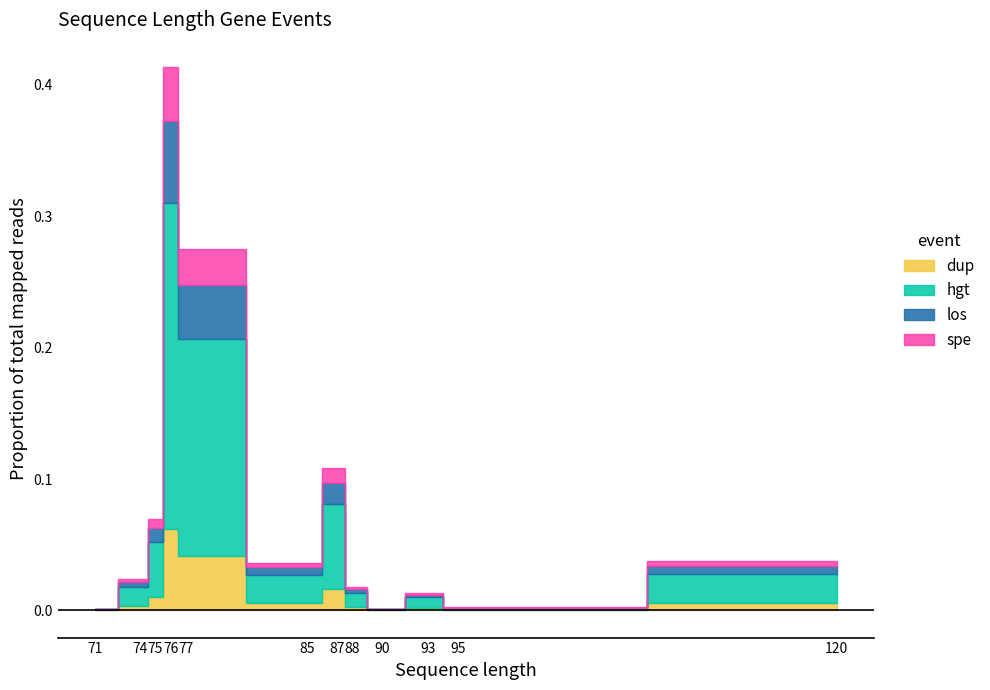

How many data points are less than 111698?

6